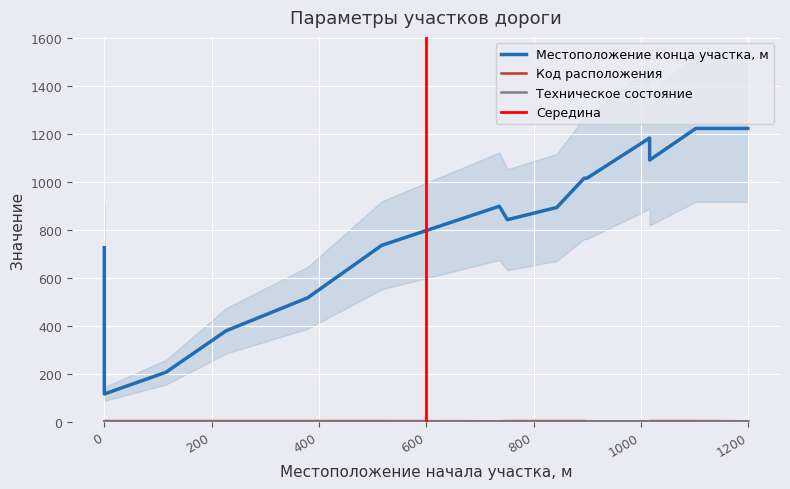

Is this an area chart (filled region under the line)?

No